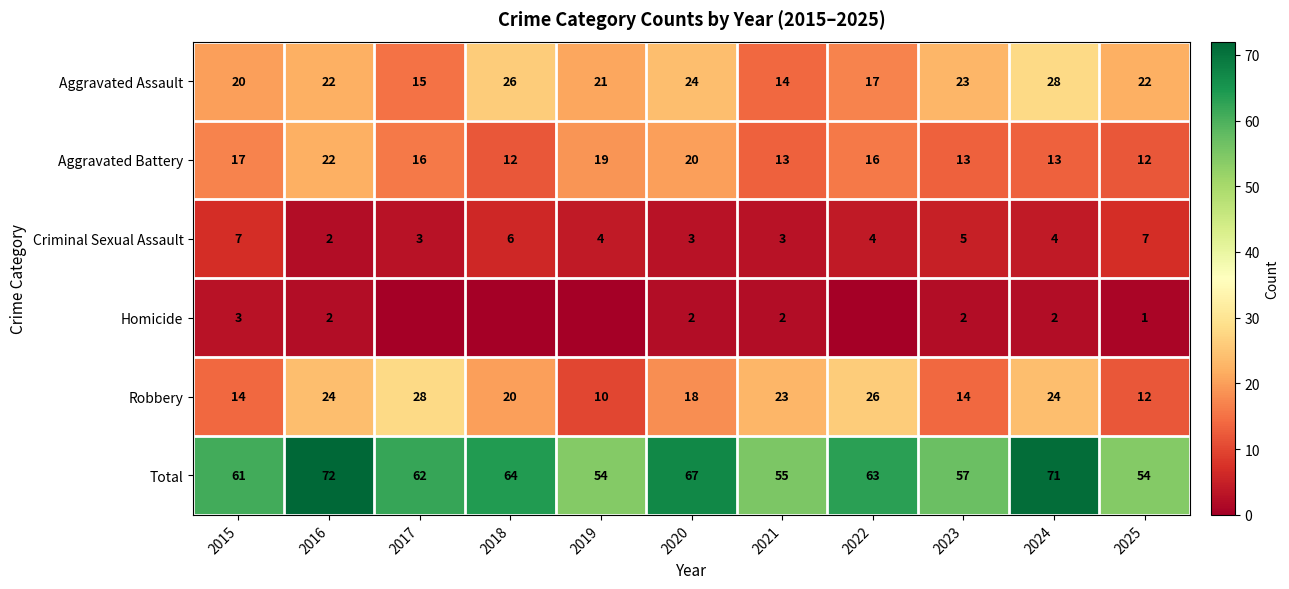

Is it true that Aggravated Battery equals 4 at 2023?

False